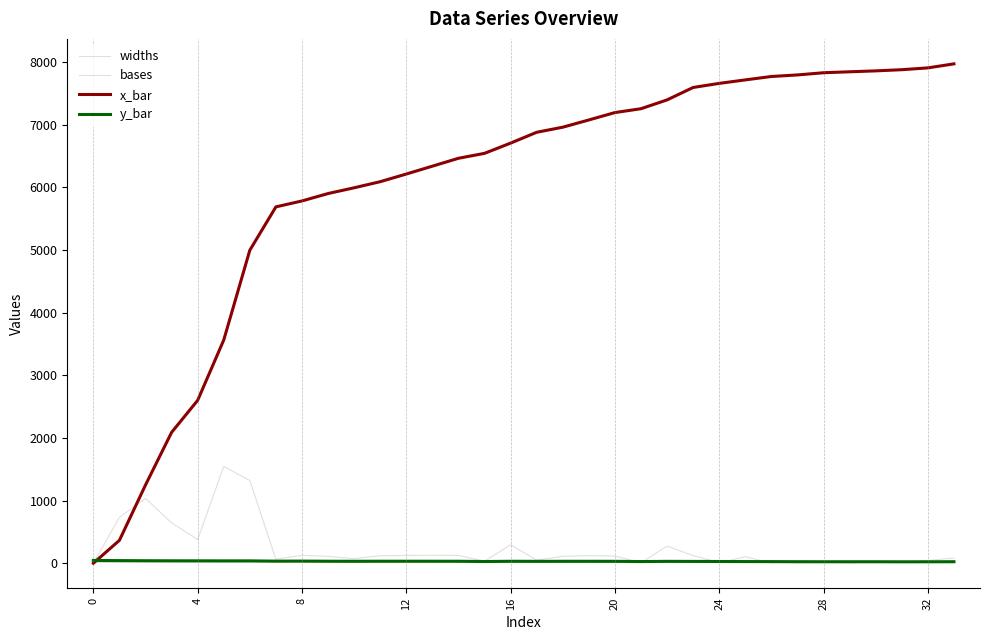

What is the label of the 20th point from the right?

14